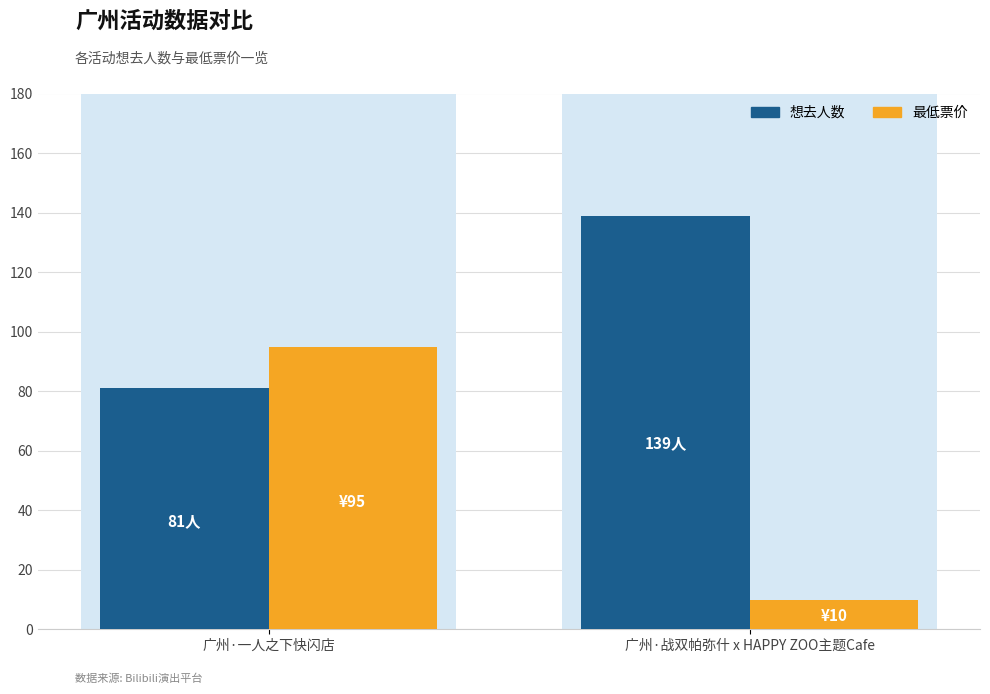

What is the label of the 1st bar from the right?

广州·战双帕弥什 x HAPPY ZOO主题Cafe